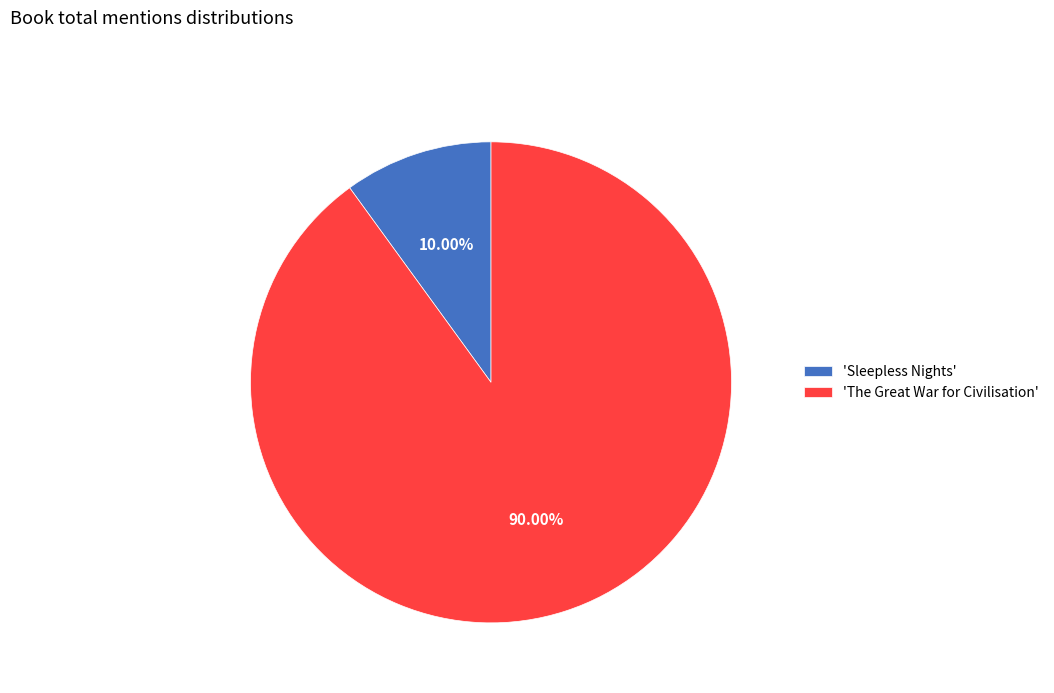

What is the smallest slice in the pie chart?

'Sleepless Nights'